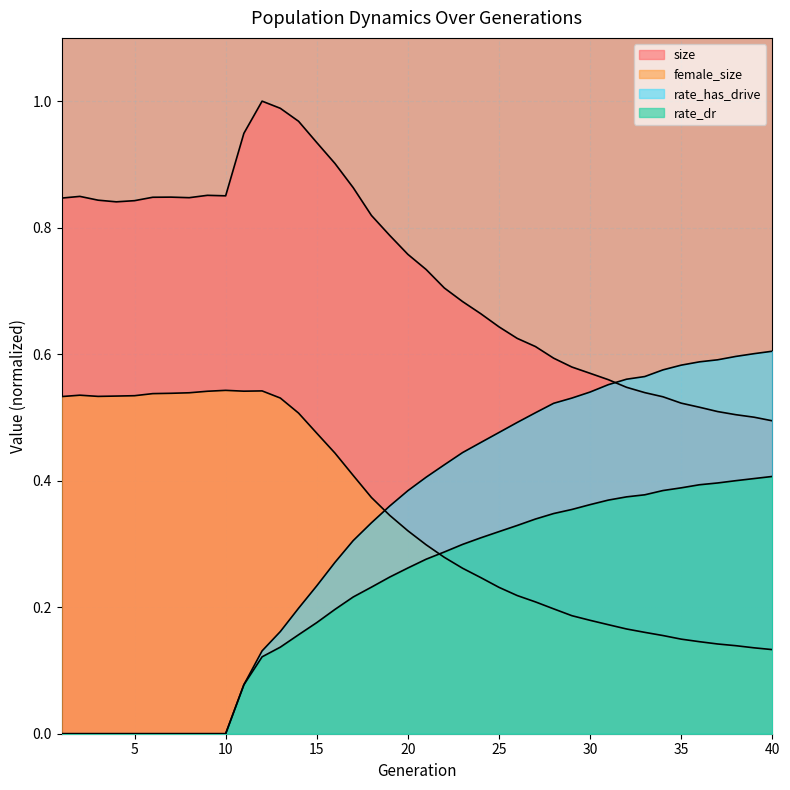

How many values in the rate_dr series exceed 0?

30